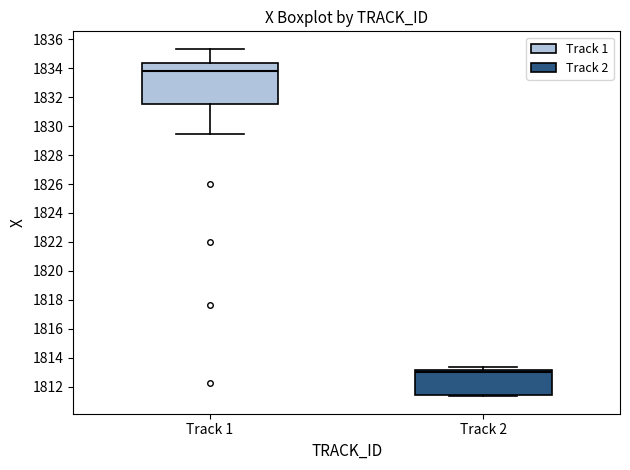

Comparing the boxes themselves (not the whiskers), which one is the tallest?

Track 1